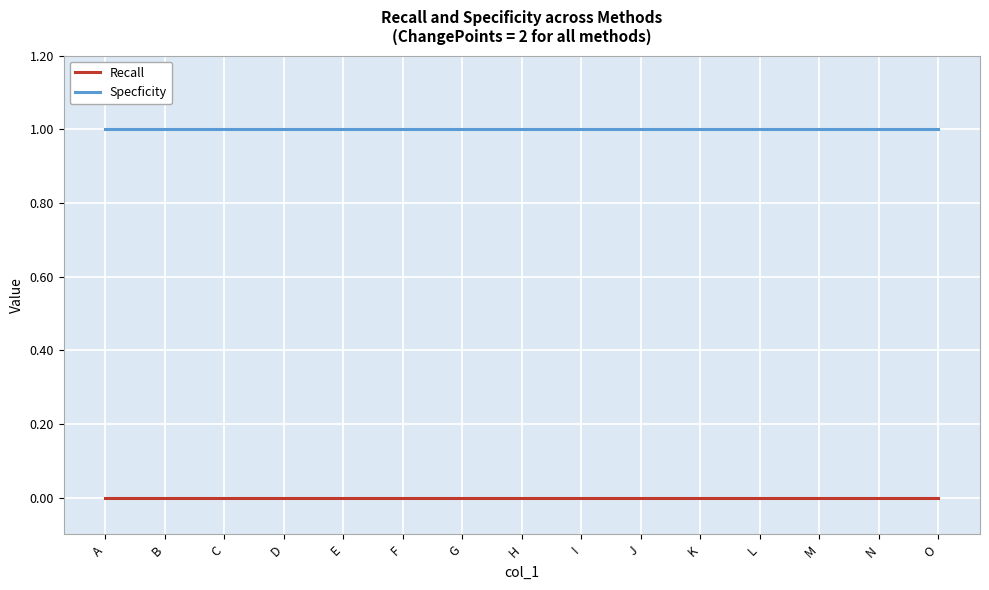

Is the value of Recall at J greater than the value of Specficity at O?

No